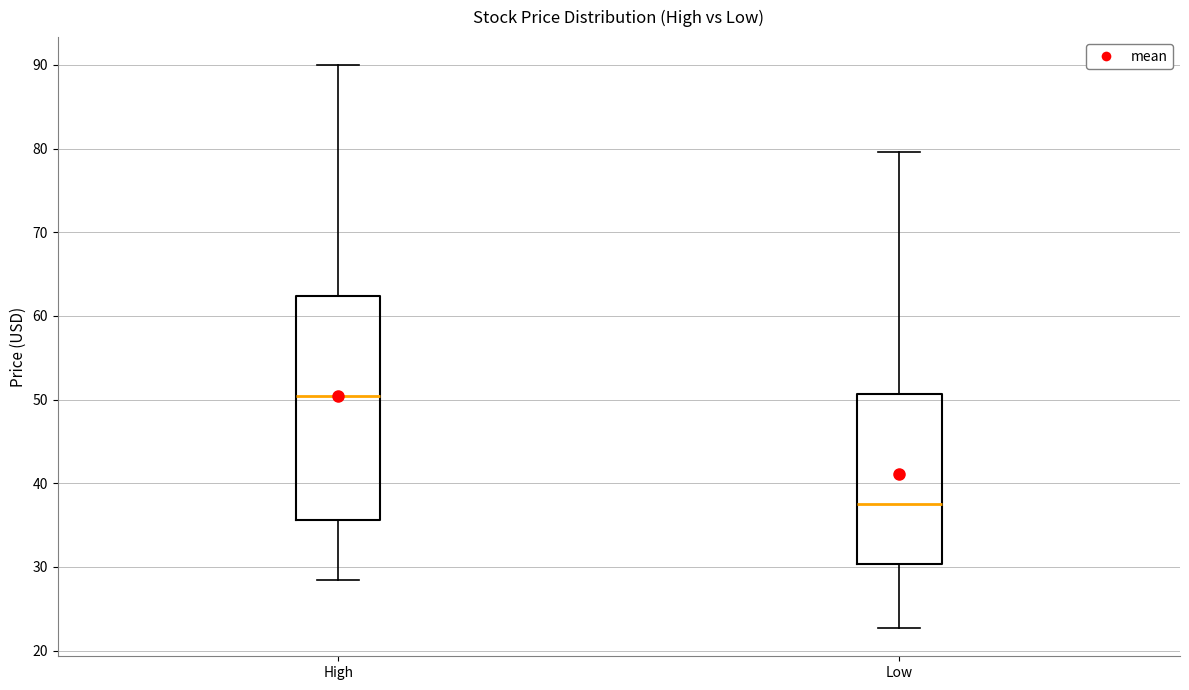

Reading left to right, transcribe this box plot: for each box, give where its median line is, the range the box spans, and where its two whiskers end, as read against the y-axis. The values are not printed on the chart, so give them approximately, as read against the axis.

High: median 50, box 36 to 62, whiskers 28 to 90
Low: median 38, box 30 to 51, whiskers 23 to 80